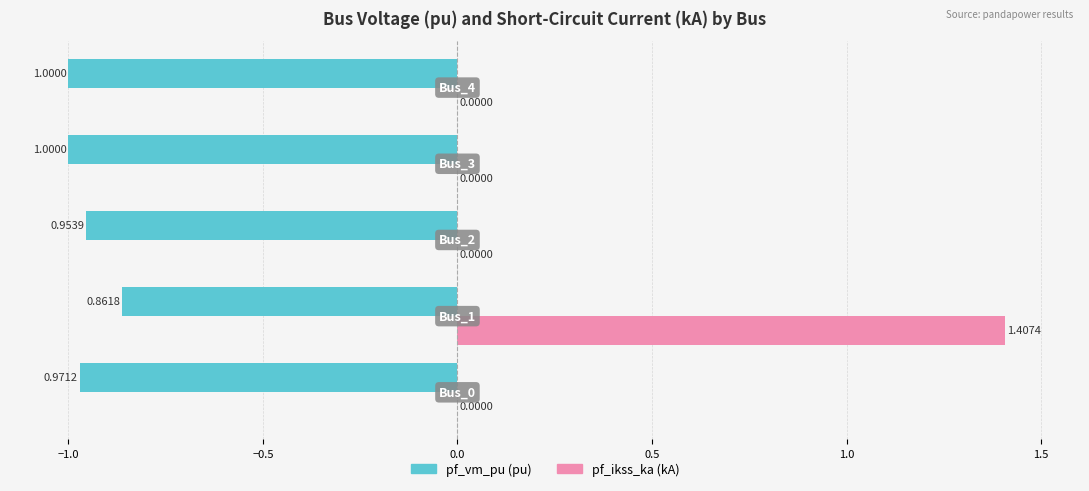

Count the number of categories in the chart.

5